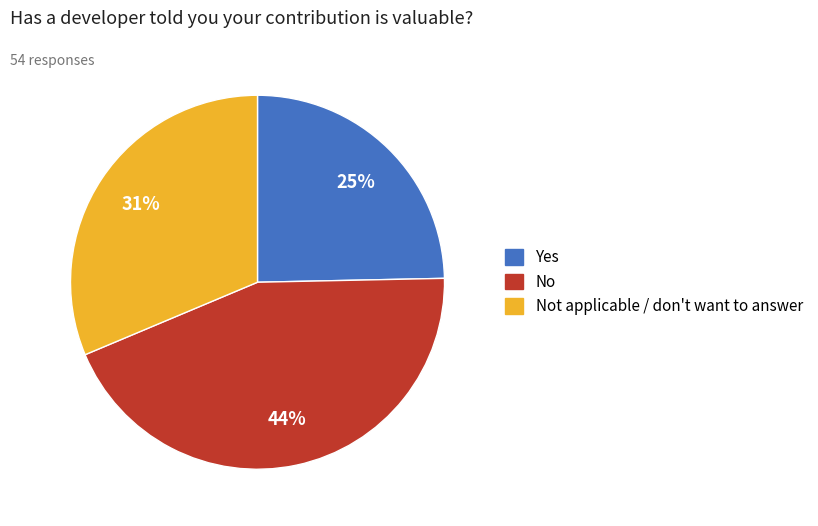

To the nearest percent, what is the average slice percentage?

33%